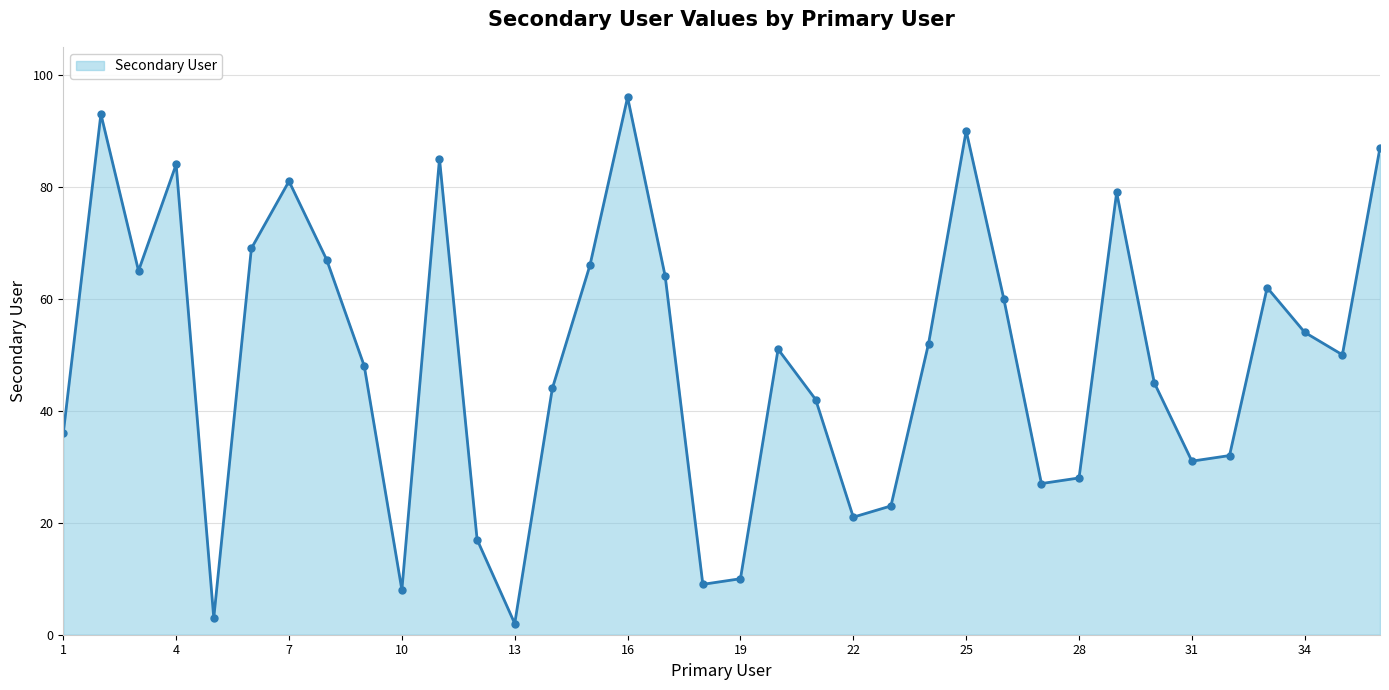

What is the value of the 33rd point from the left?

62